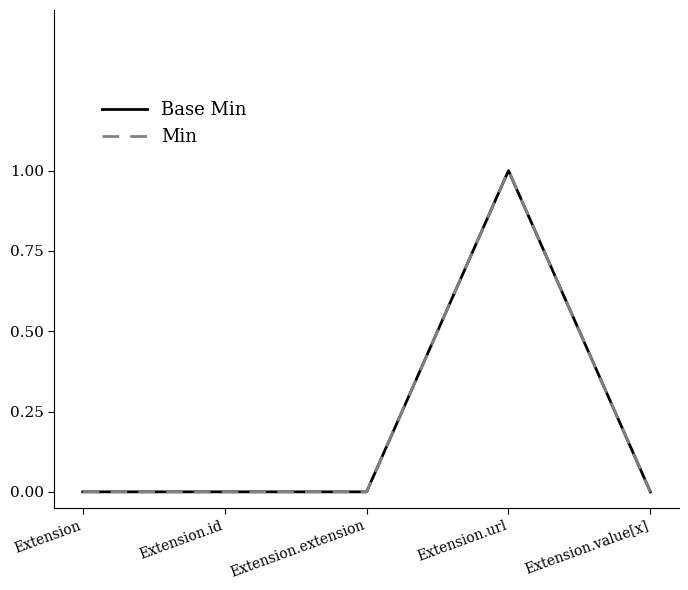

Reading right to left, transcribe all the data shown in this chart.

Base Min: Extension.value[x]=0	Extension.url=1	Extension.extension=0	Extension.id=0	Extension=0
Min: Extension.value[x]=0	Extension.url=1	Extension.extension=0	Extension.id=0	Extension=0